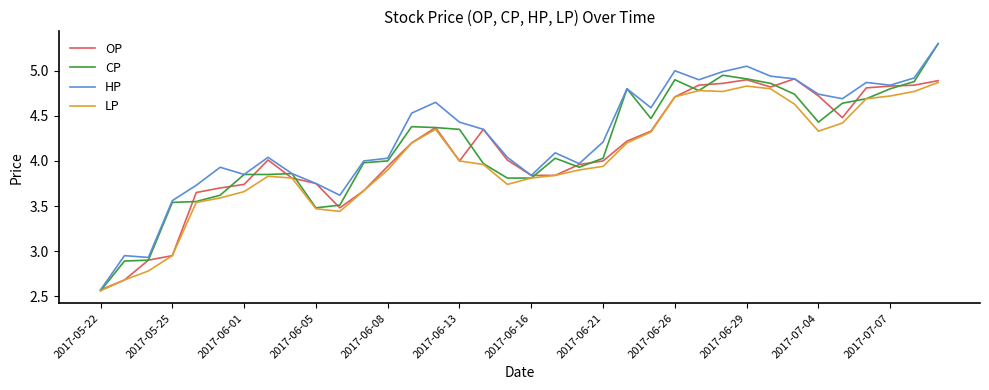

Which series has the widest spread of values?

CP